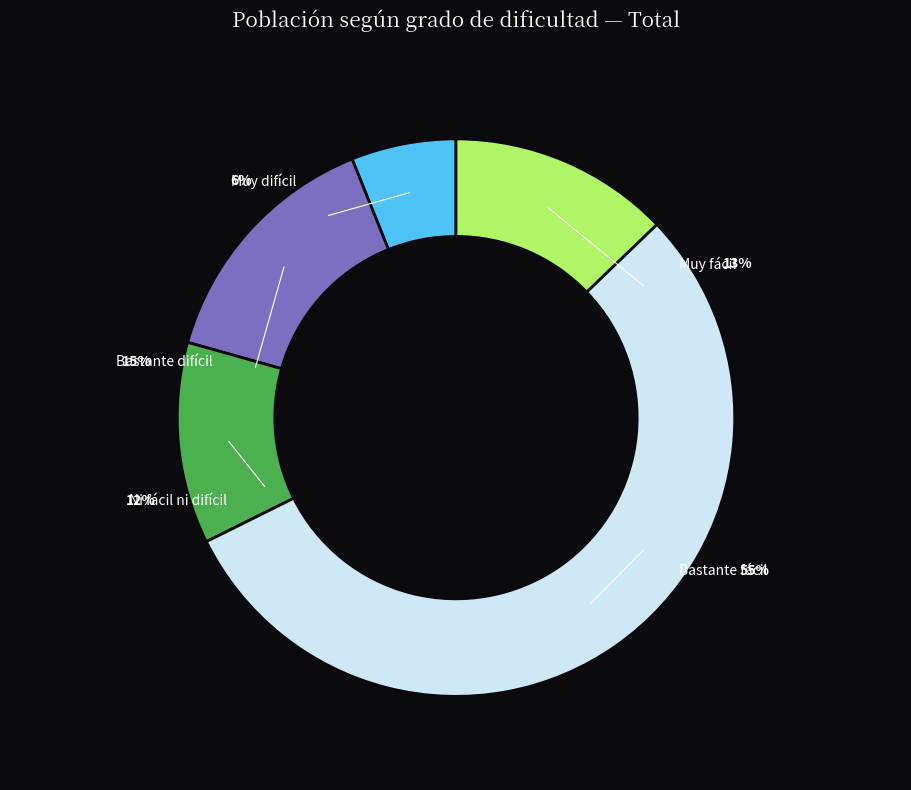

Which slice is the largest?

Bastante fácil